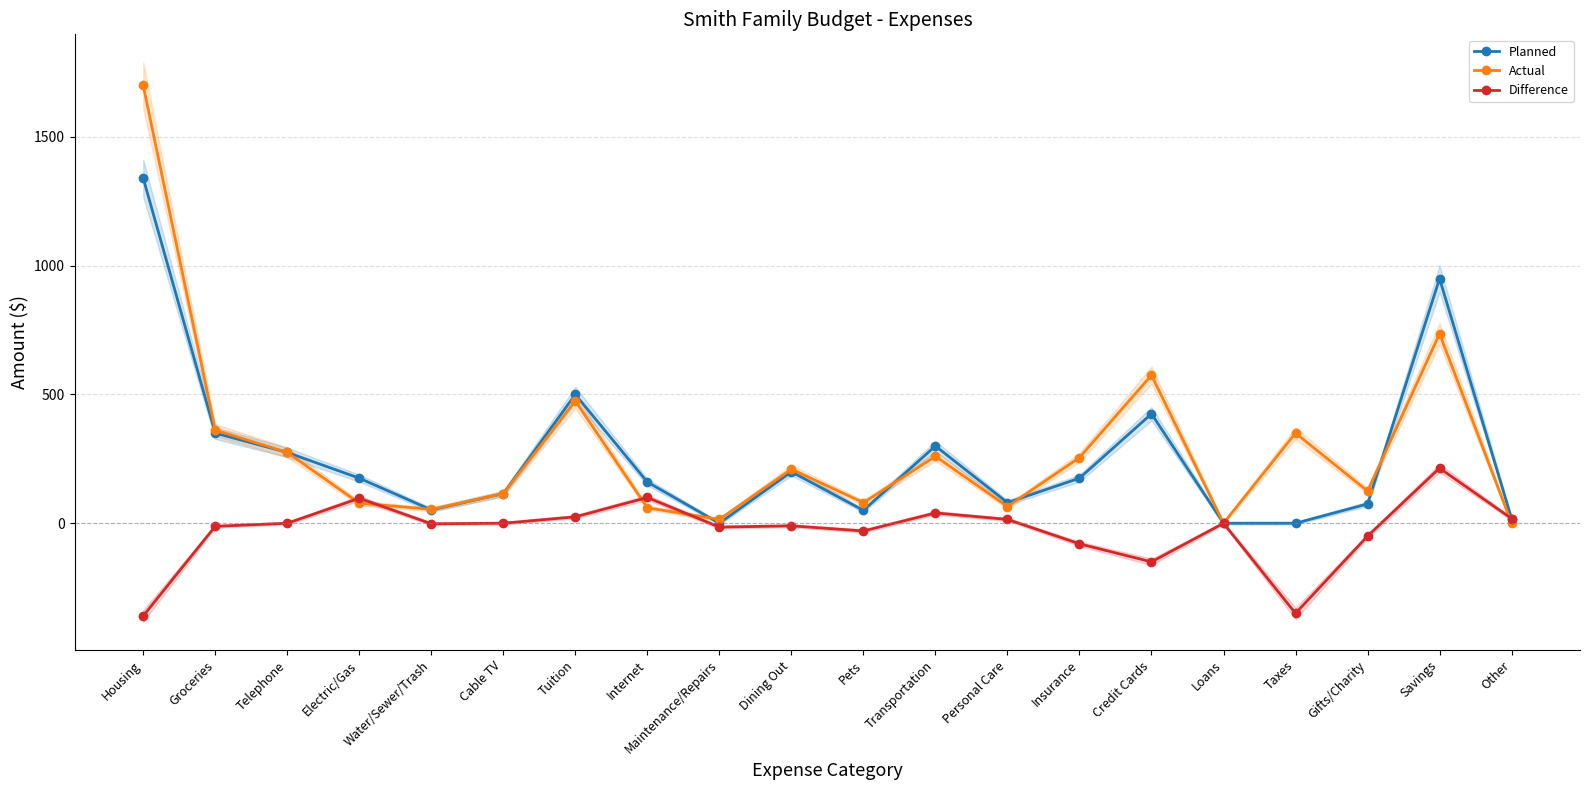

What are all the series names shown in the legend?

Planned, Actual, Difference